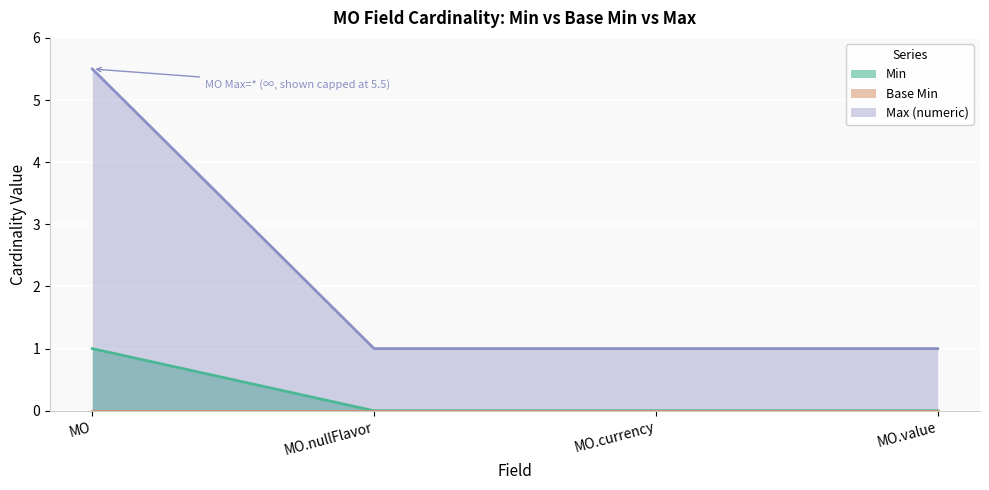

True or false: Max (numeric) has a value of 5.5 at MO.

True